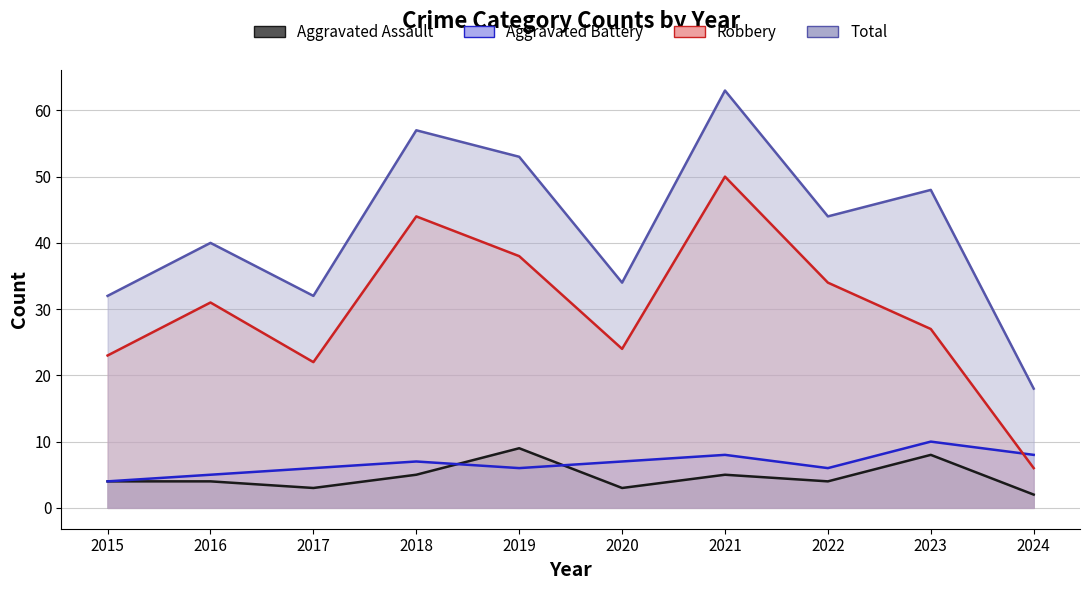

Reading left to right, list all the values displayed in this chart.

Aggravated Assault: 2015=4	2016=4	2017=3	2018=5	2019=9	2020=3	2021=5	2022=4	2023=8	2024=2
Aggravated Battery: 2015=4	2016=5	2017=6	2018=7	2019=6	2020=7	2021=8	2022=6	2023=10	2024=8
Robbery: 2015=23	2016=31	2017=22	2018=44	2019=38	2020=24	2021=50	2022=34	2023=27	2024=6
Total: 2015=32	2016=40	2017=32	2018=57	2019=53	2020=34	2021=63	2022=44	2023=48	2024=18